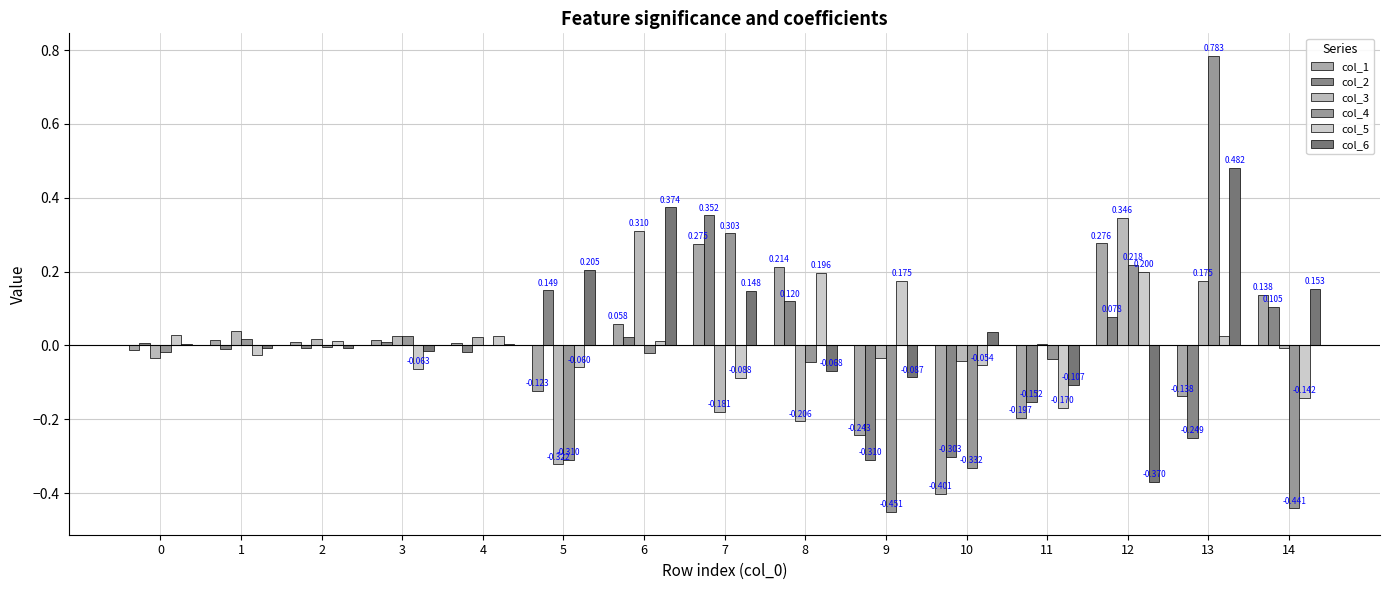

How many values in col_2 are above zero?

8